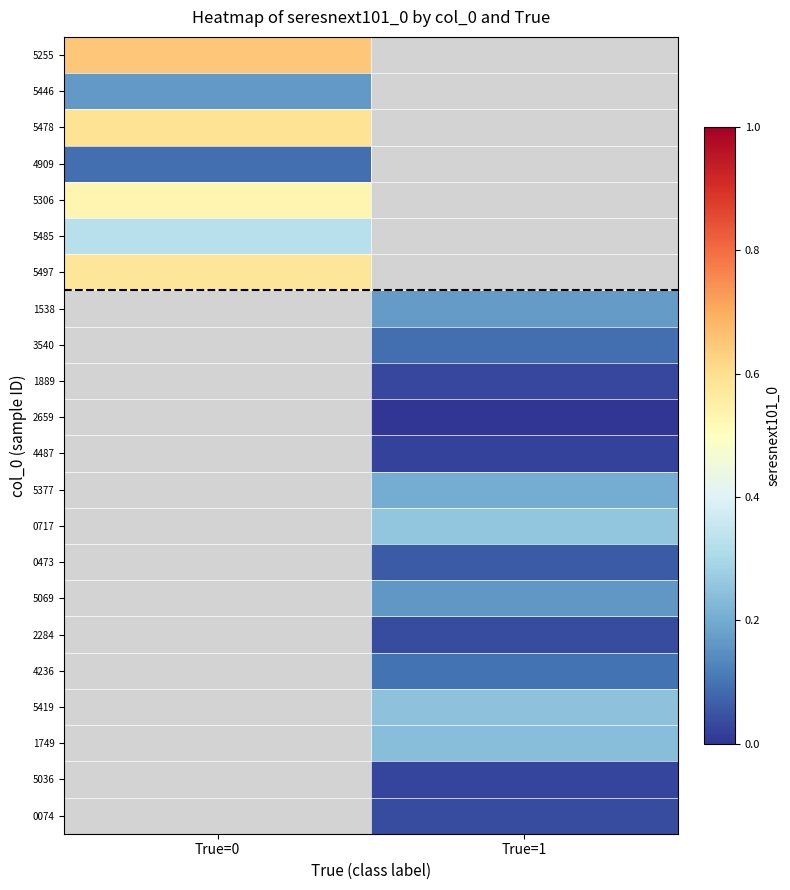

True or false: 0717 has a value of 0.1 at True=1.

False